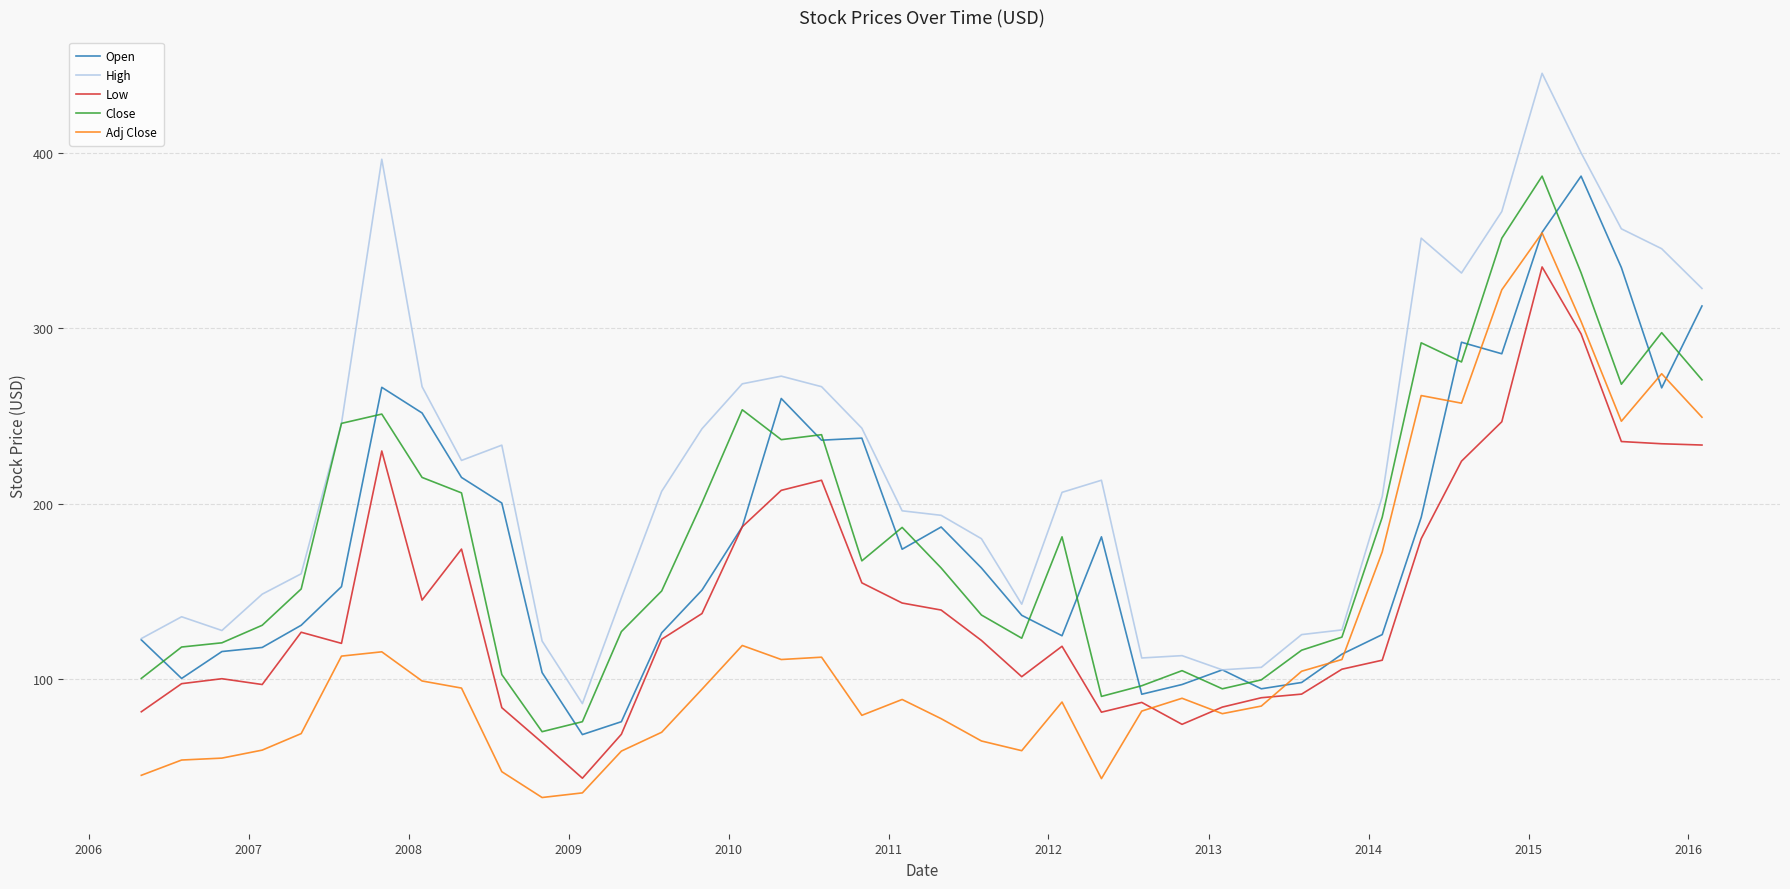

What is the greatest value displayed?

445.3